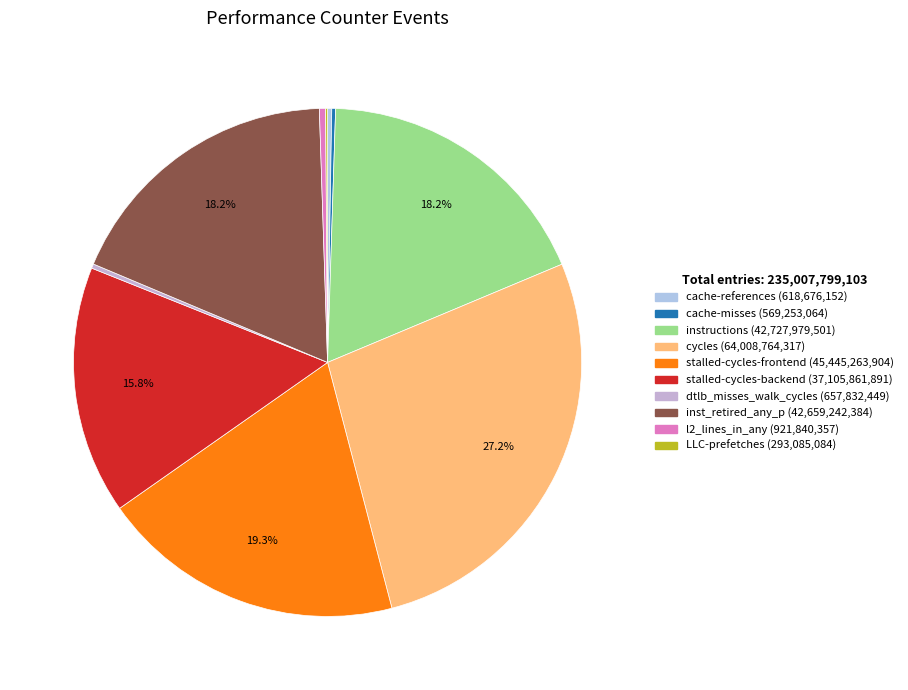

How many slices are in this pie chart?

10